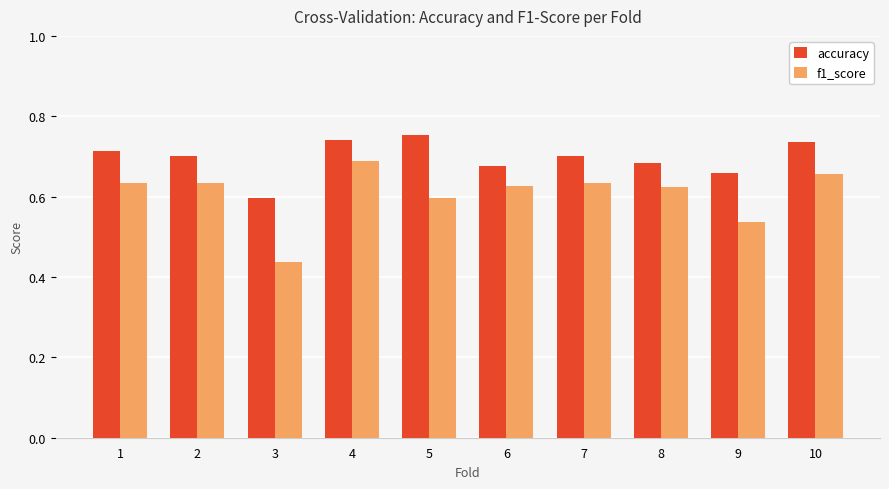

Which series has the largest range (max minus min)?

f1_score